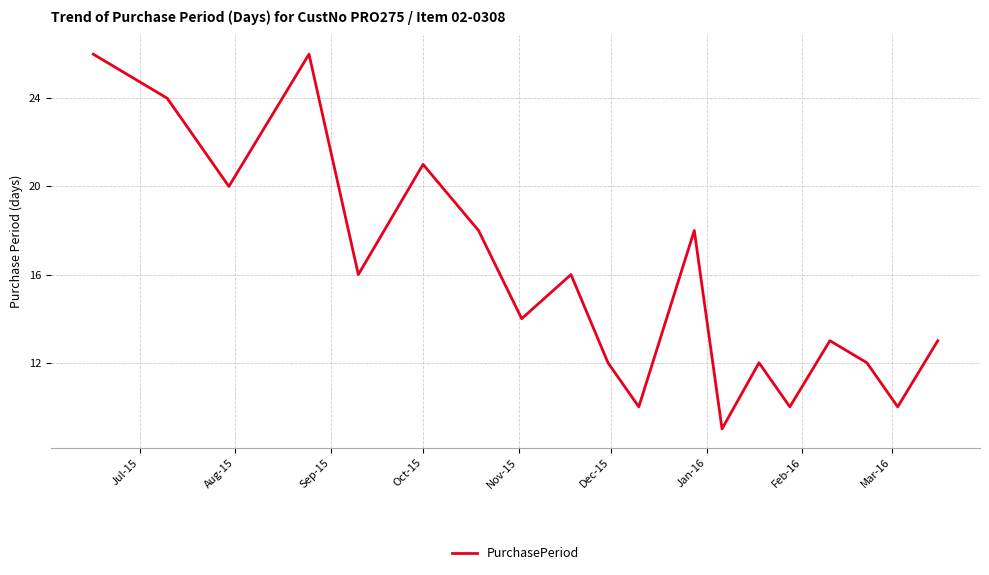

What is the greatest value displayed?

26